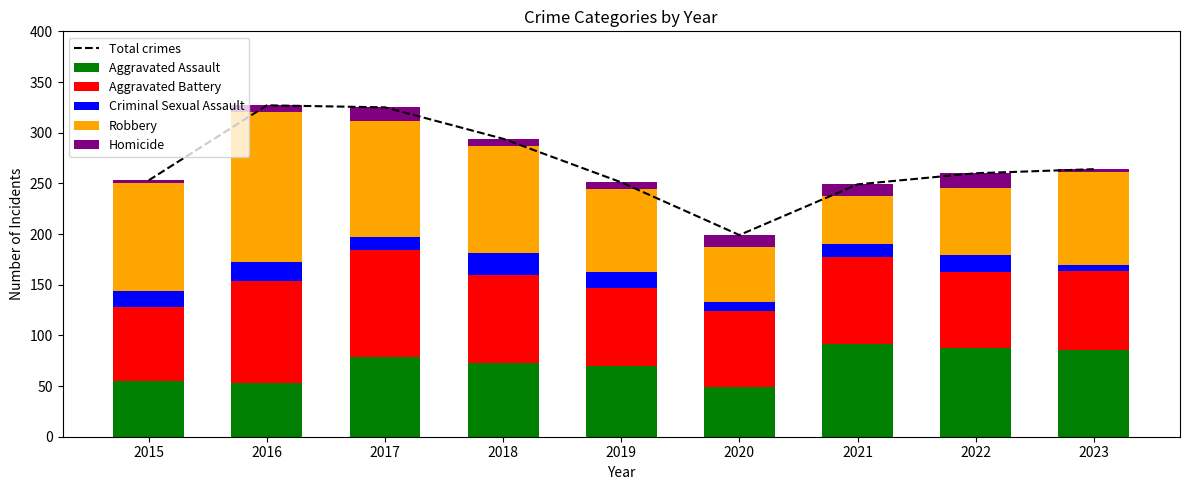

Does the chart contain any negative values?

No